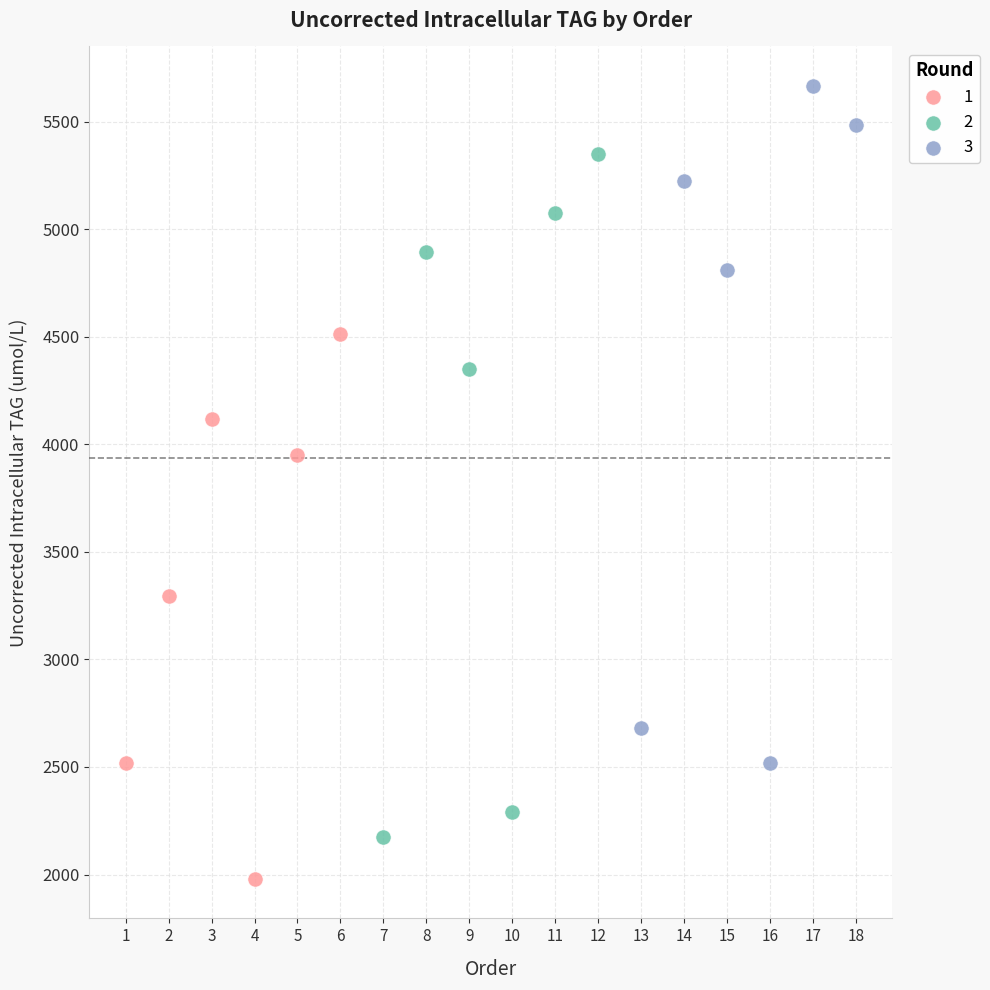

Which series contains the lowest Y value?

1